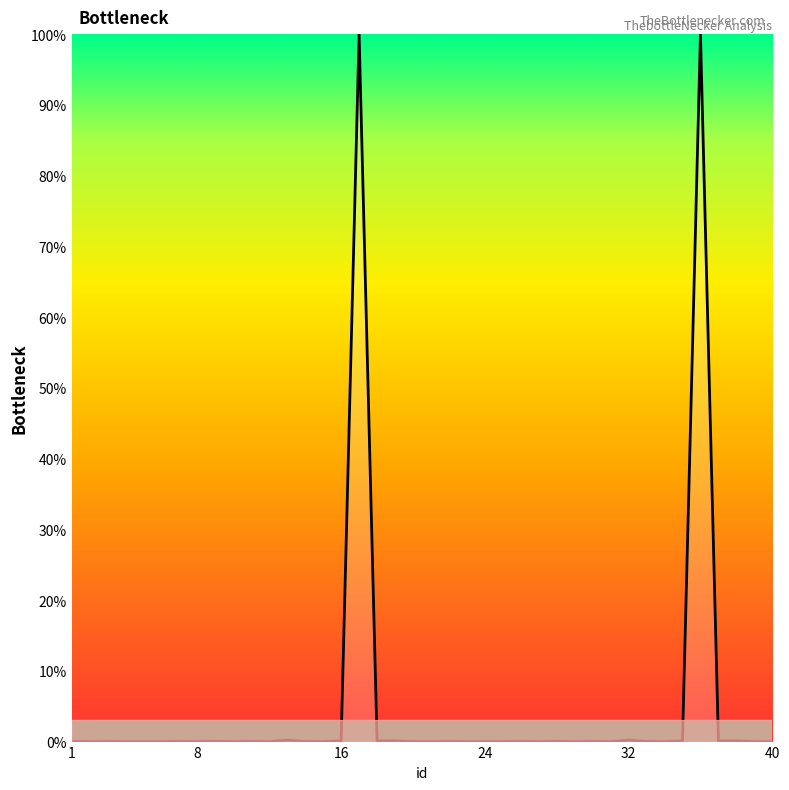

What is the maximum value shown in the chart?

100.0